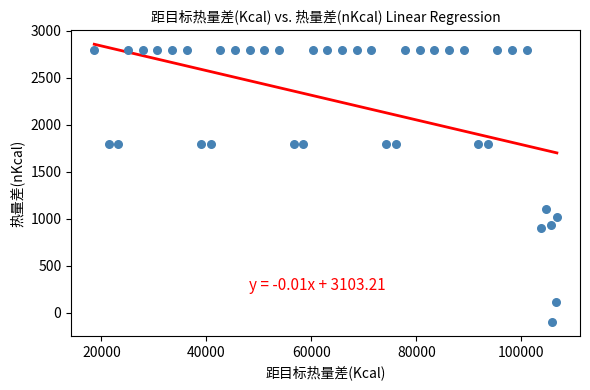

What is the range of Y values (max minus min)?

2900